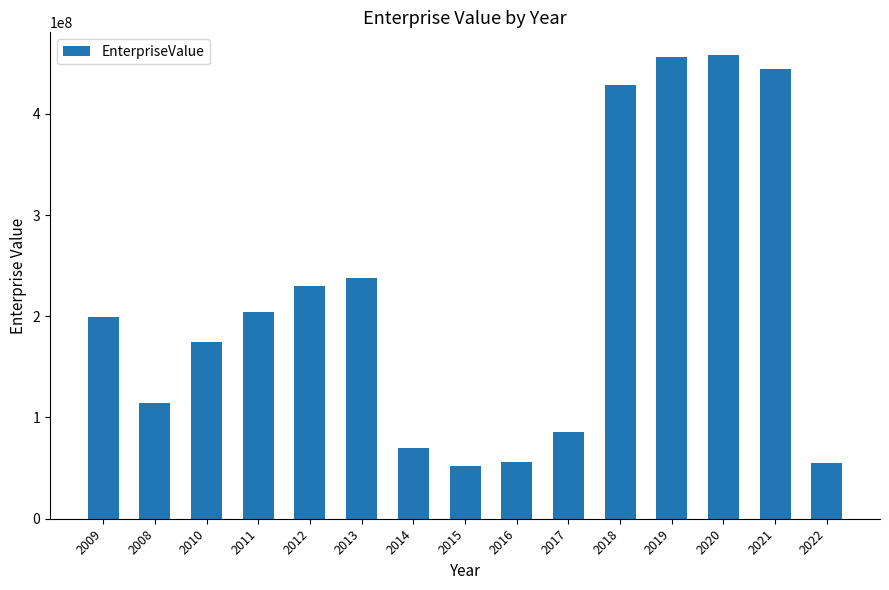

What is the smallest value displayed?

52464725.9